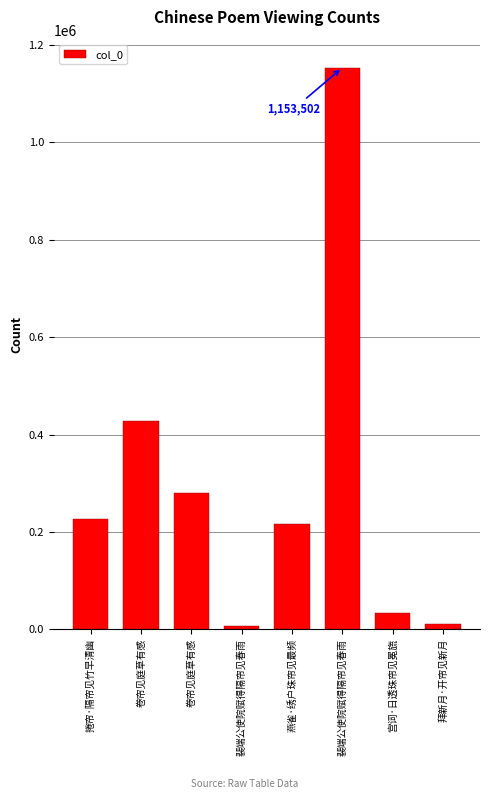

Reading left to right, what are all the values shown in this chart?

226100	428098	280081	6899	216651	1153502	32701	10711